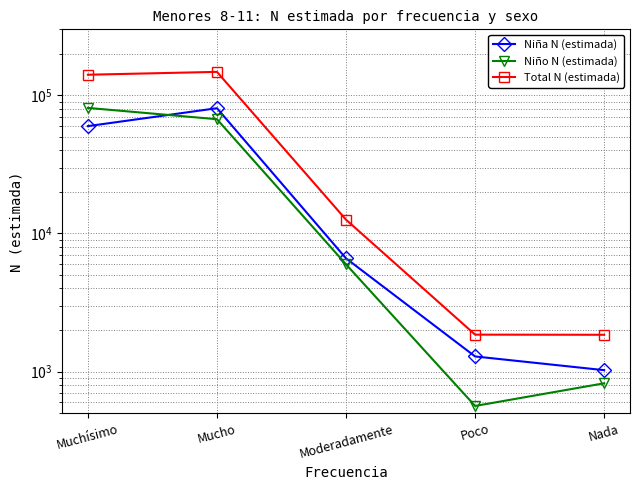

True or false: Total N (estimada) and Niño N (estimada) intersect in this chart.

False